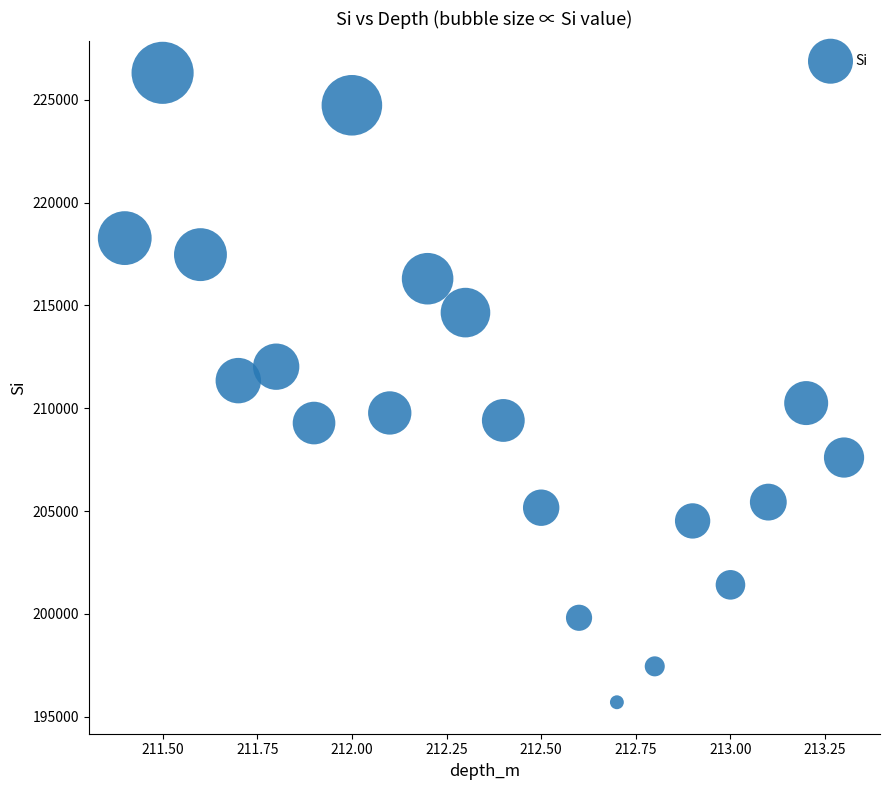

What is the range of Y values (max minus min)?

30610